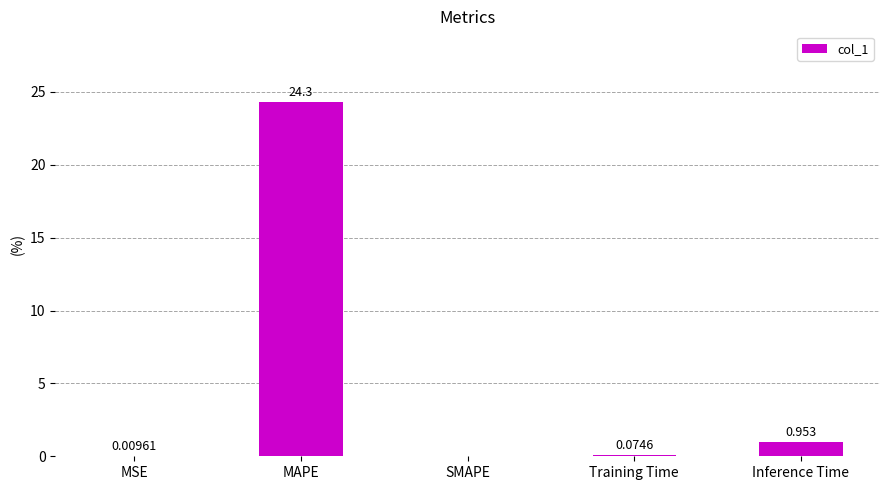

What is the difference between the values at MAPE and Inference Time?

23.3